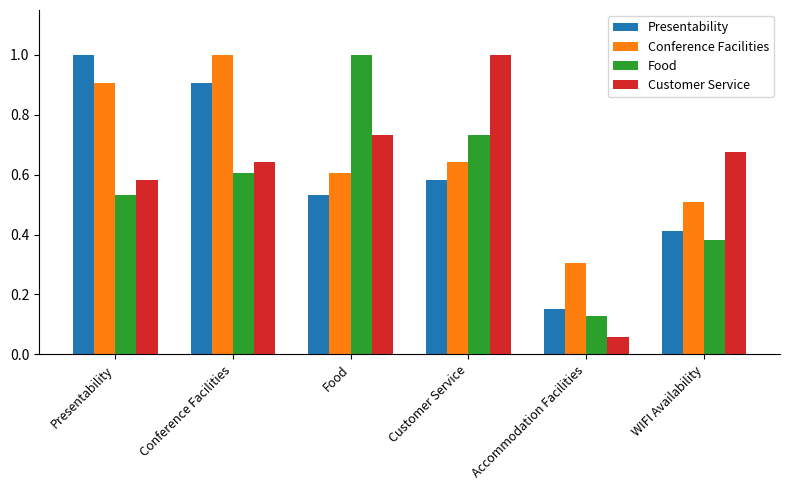

Which series has the largest total across all categories?

Conference Facilities